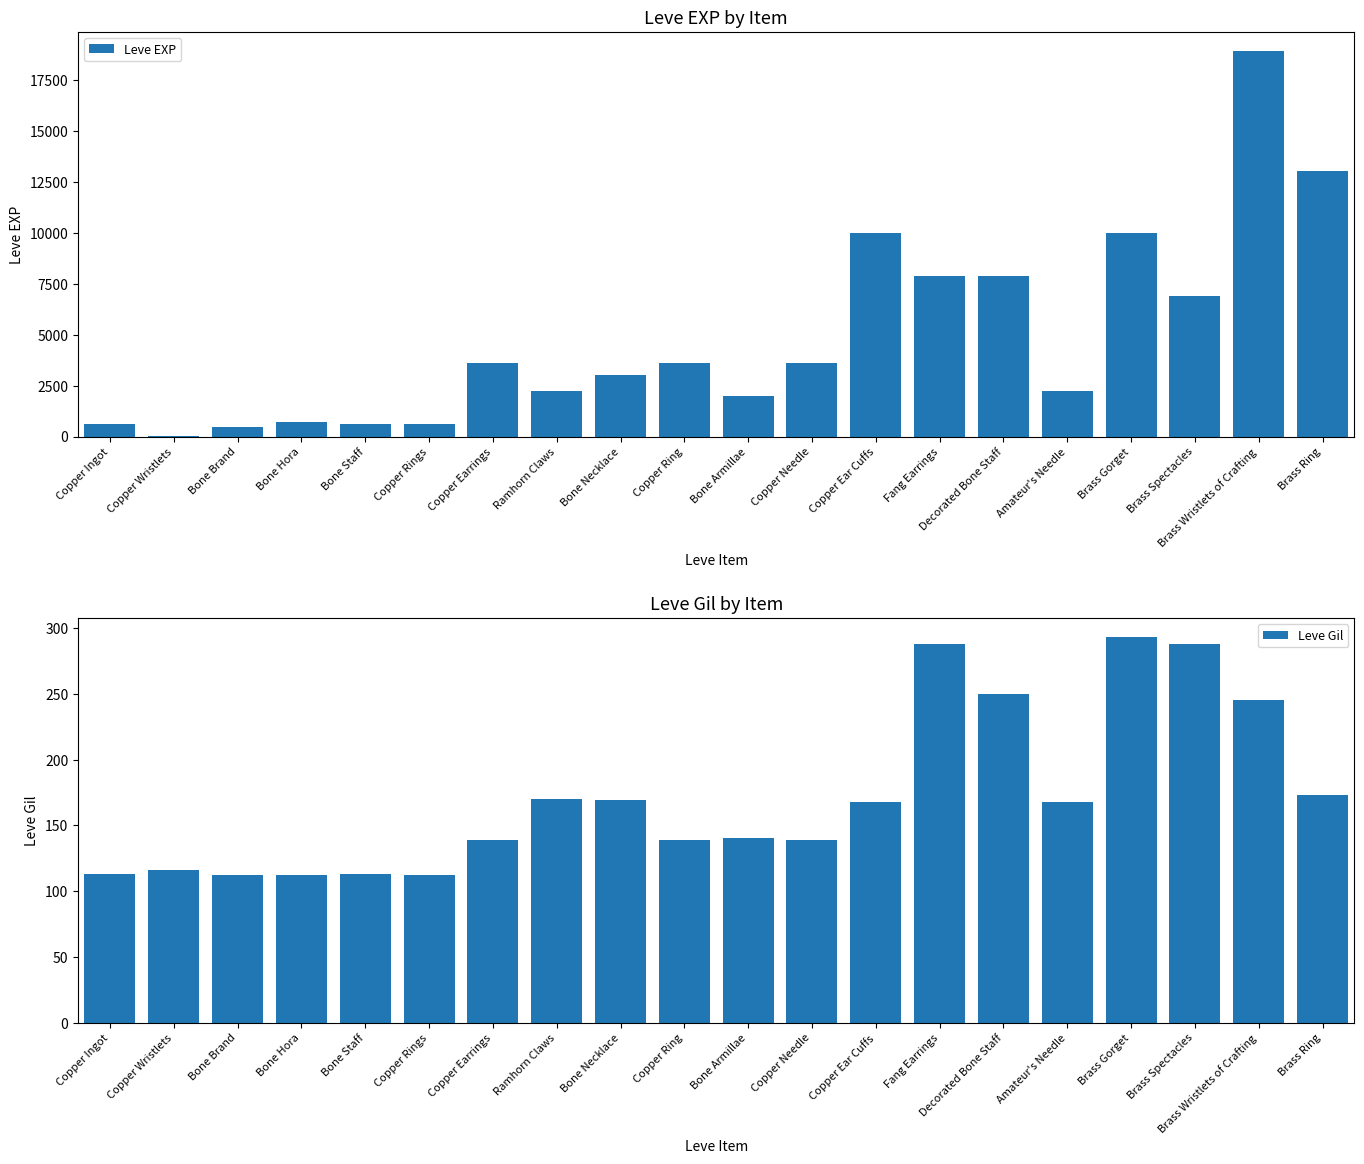

True or false: Leve Gil has a value of 173 at Brass Ring.

True